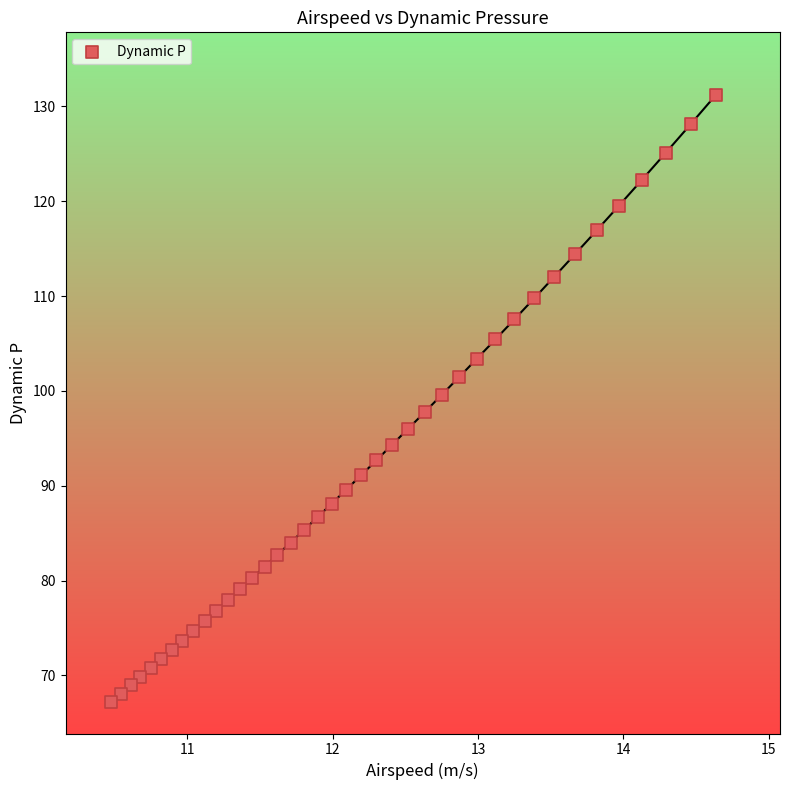

What is the range of Y values (max minus min)?

64.0